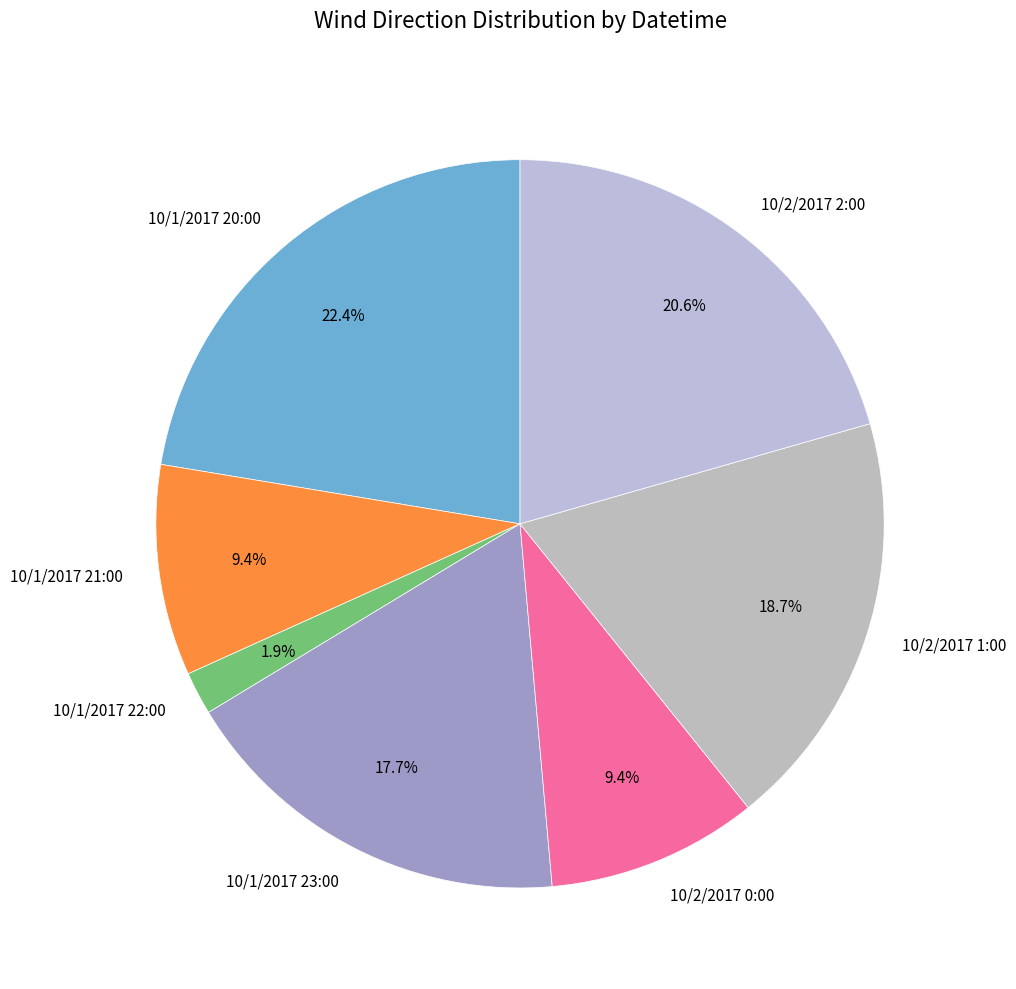

Is there a majority slice in this chart?

No